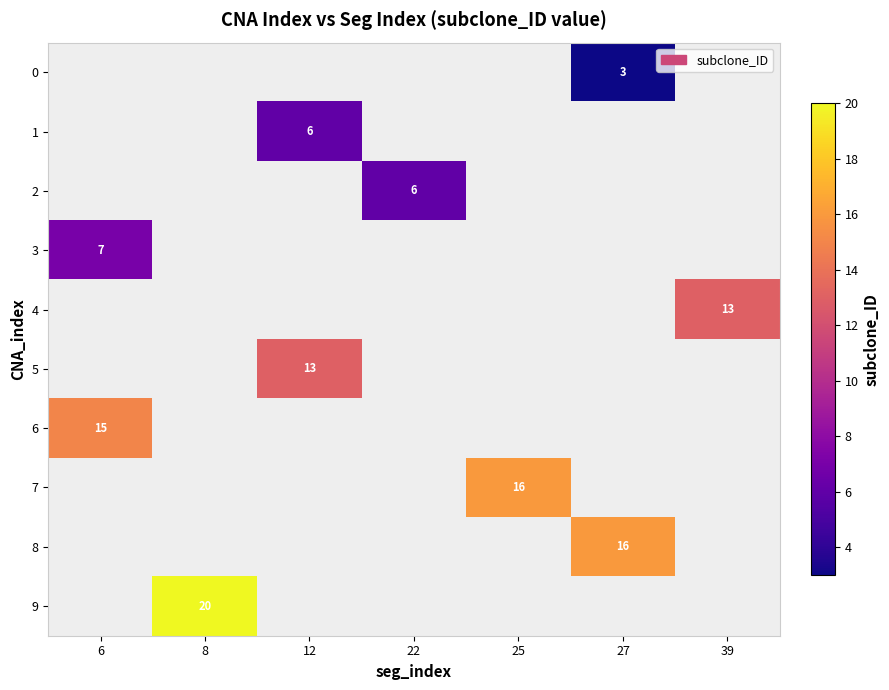

True or false: 4 has a value of 13 at 39.

True